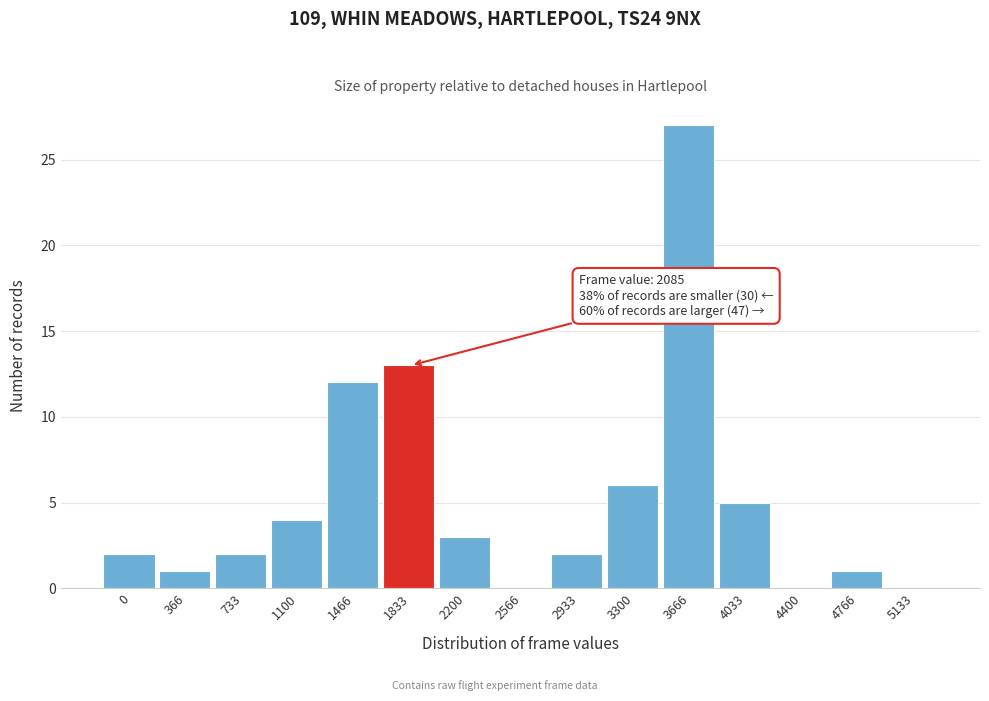

Reading left to right, extract all data points from this chart.

0=2	366=1	733=2	1100=4	1466=12	1833=13	2200=3	2566=0	2933=2	3300=6	3666=27	4033=5	4400=0	4766=1	5133=0